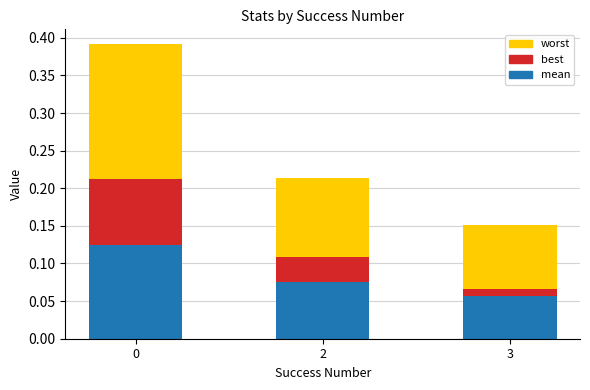

Count the mean values in the range 0 to 1.

3